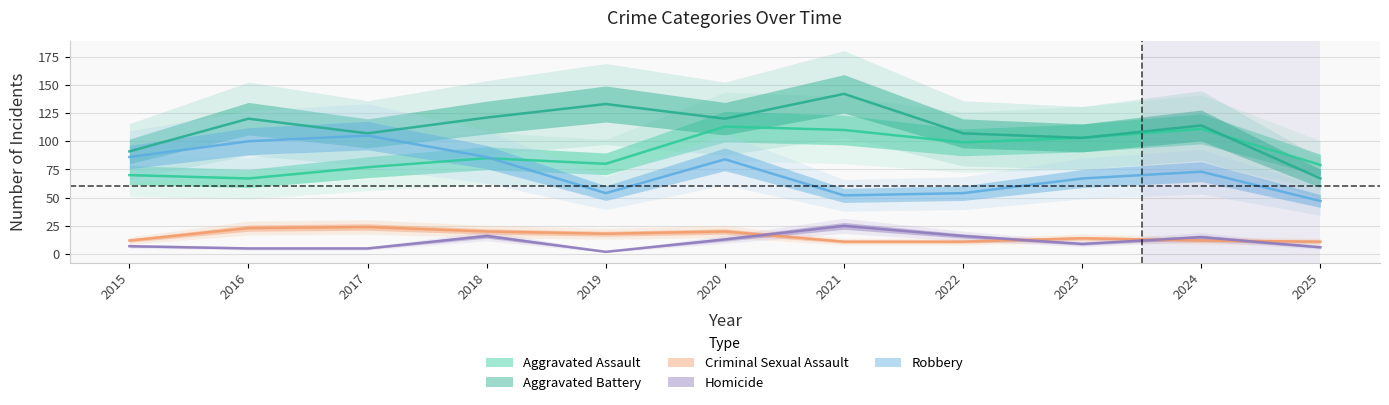

What are all the series names shown in the legend?

Aggravated Assault, Aggravated Battery, Criminal Sexual Assault, Homicide, Robbery